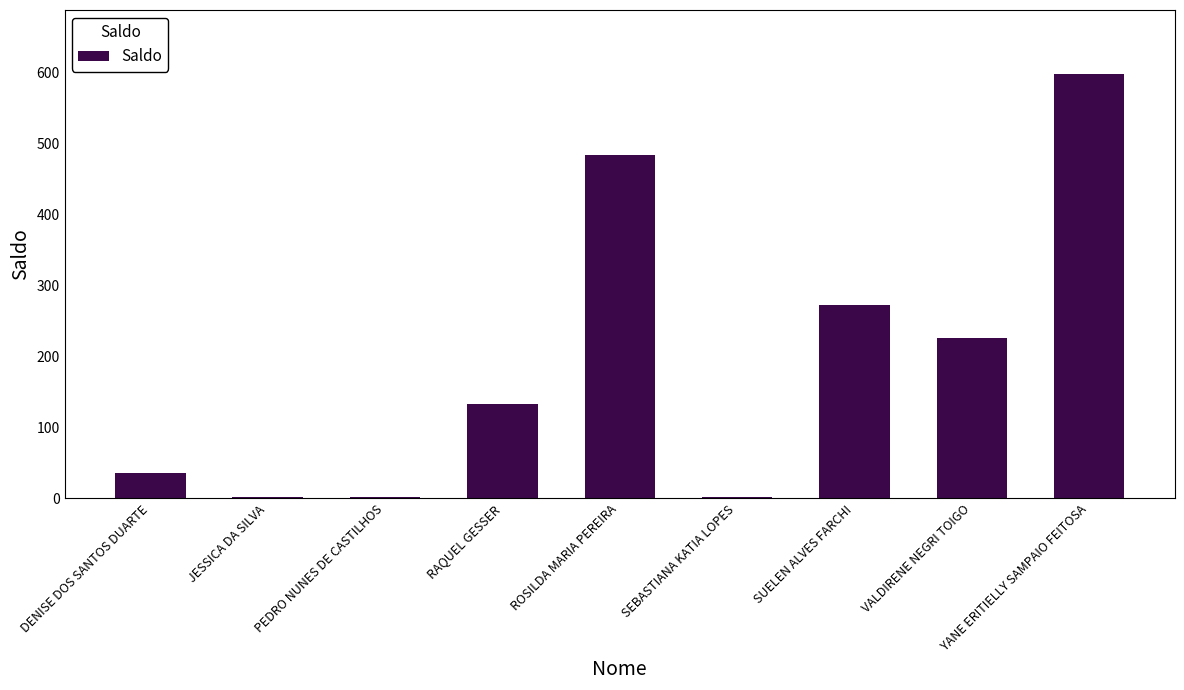

How many series are shown in this chart?

1